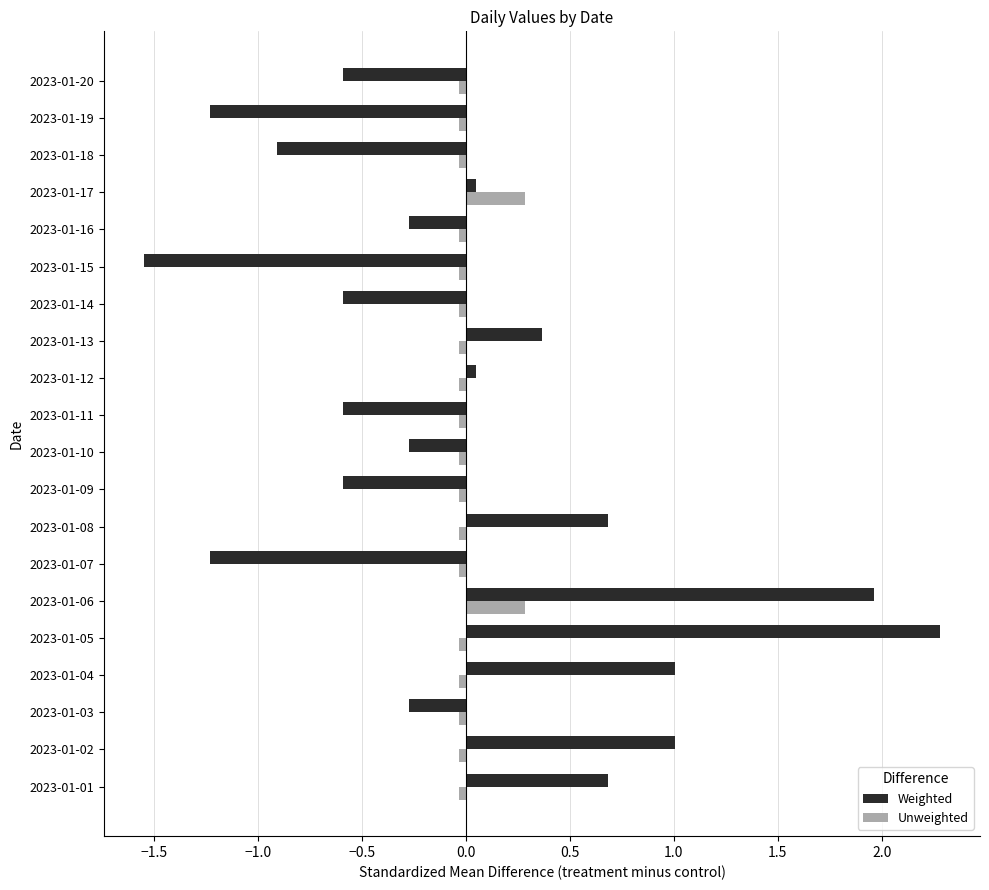

Is the value of Weighted at 2023-01-16 greater than the value of Unweighted at 2023-01-15?

No